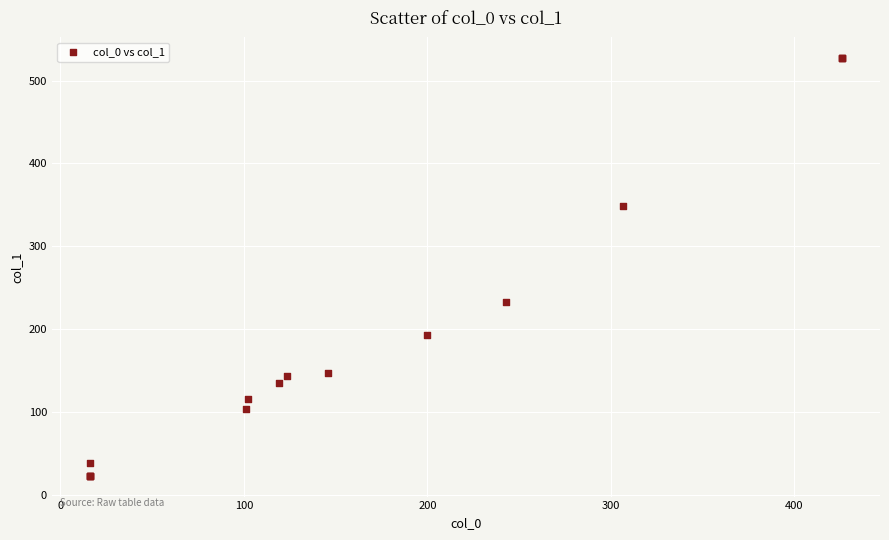

What Y value in the scatter plot is closest to 274?

233.2